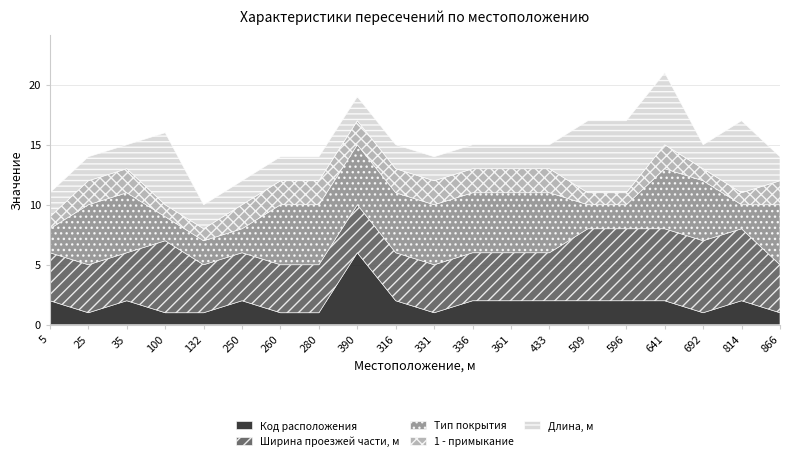

Which series has the largest range (max minus min)?

Код расположения